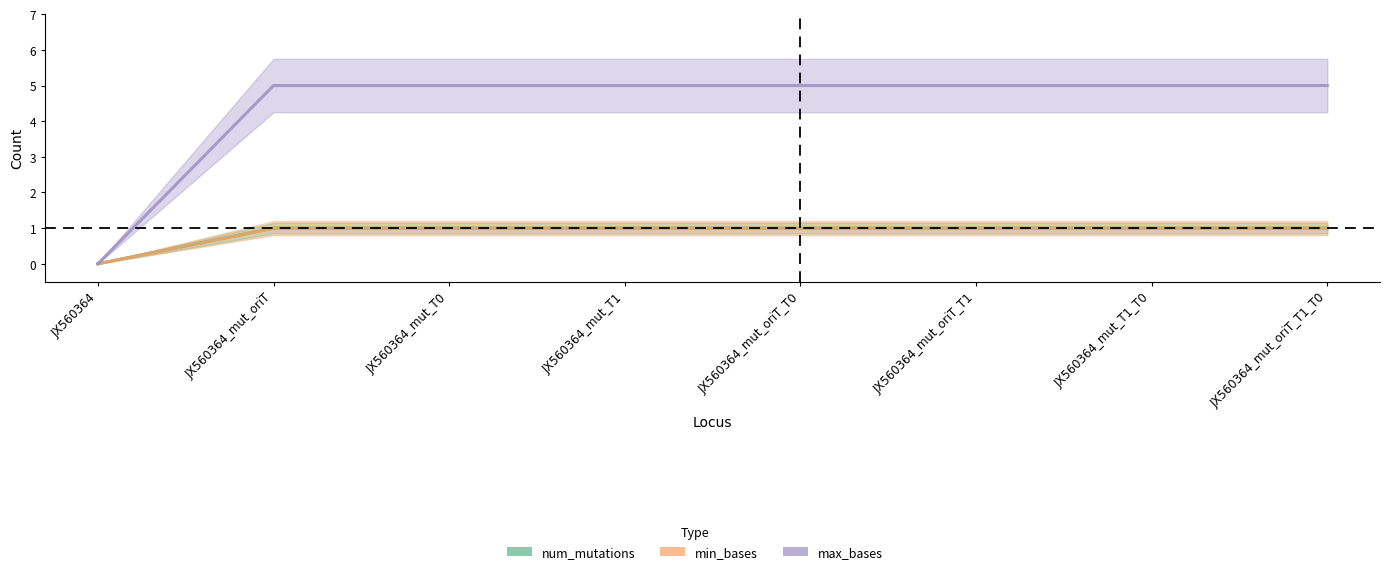

What position from the left is JX560364_mut_oriT_T1_T0?

8